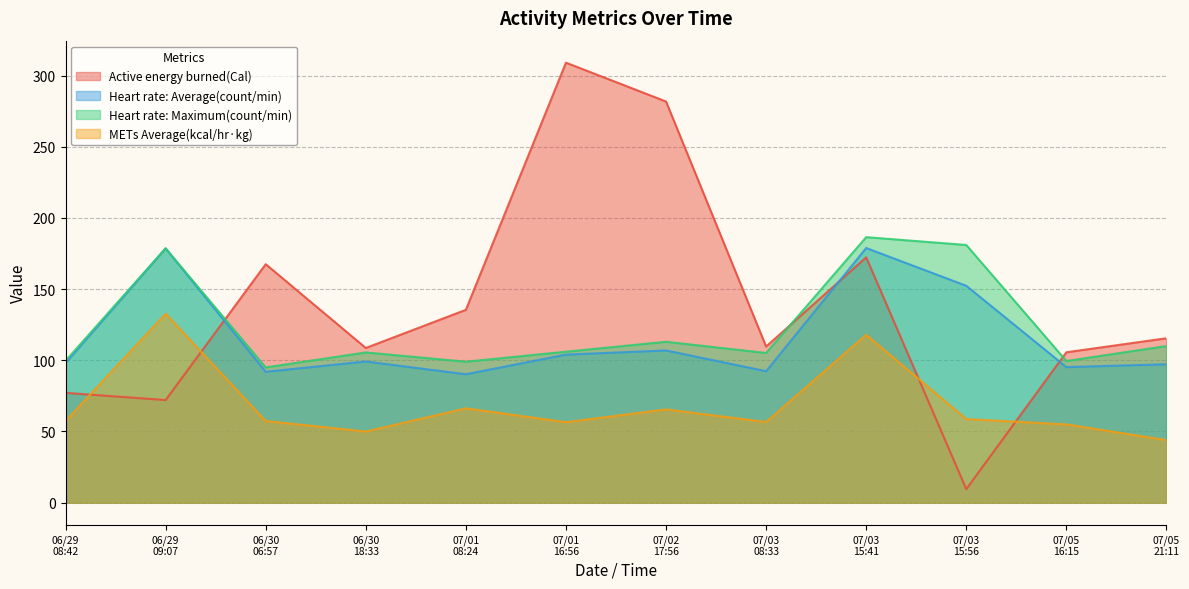

Reading left to right, list all the values displayed in this chart.

Active energy burned(Cal): 77.1	72.1	167.5	108.6	135.4	309.1	281.8	109.7	172.3	9.5	105.6	115.5
Heart rate: Average(count/min): 98.0	178.6	91.9	99.2	90.2	104.0	106.9	92.3	178.9	152.3	95.2	97.2
Heart rate: Maximum(count/min): 99.6	178.6	95.0	105.5	99.0	106.0	113.0	105.1	186.5	181.0	99.5	110.0
METs Average(kcal/hr·kg): 57.3	132.7	57.4	50.0	66.2	56.5	65.5	56.6	117.9	58.7	55.0	43.9